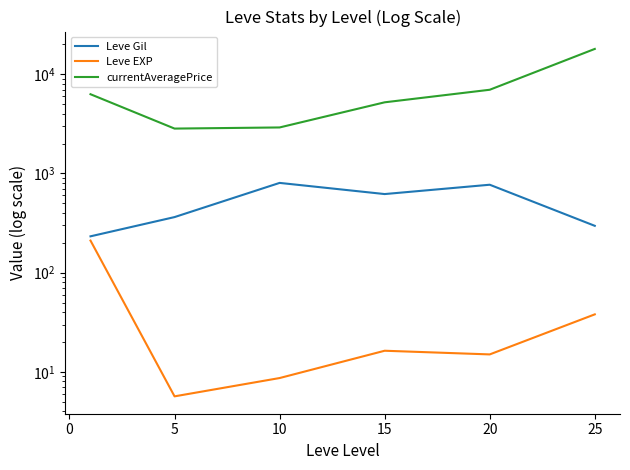

How many lines are shown in the chart?

3